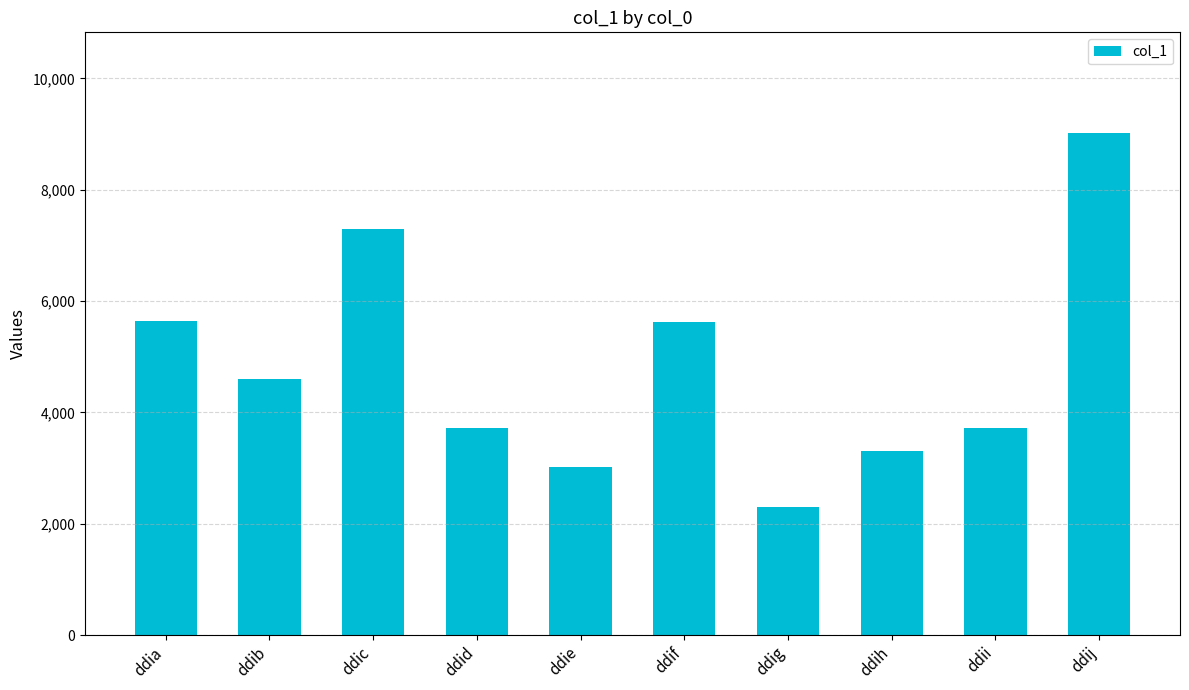

What is the difference between the second highest and second lowest values?

4280